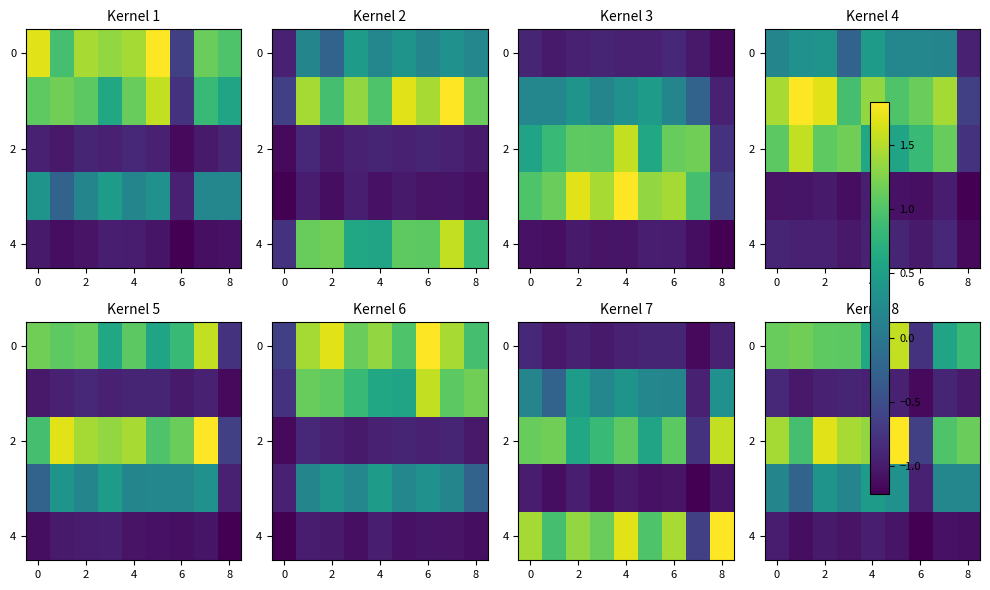

How many data points does each series have?

9